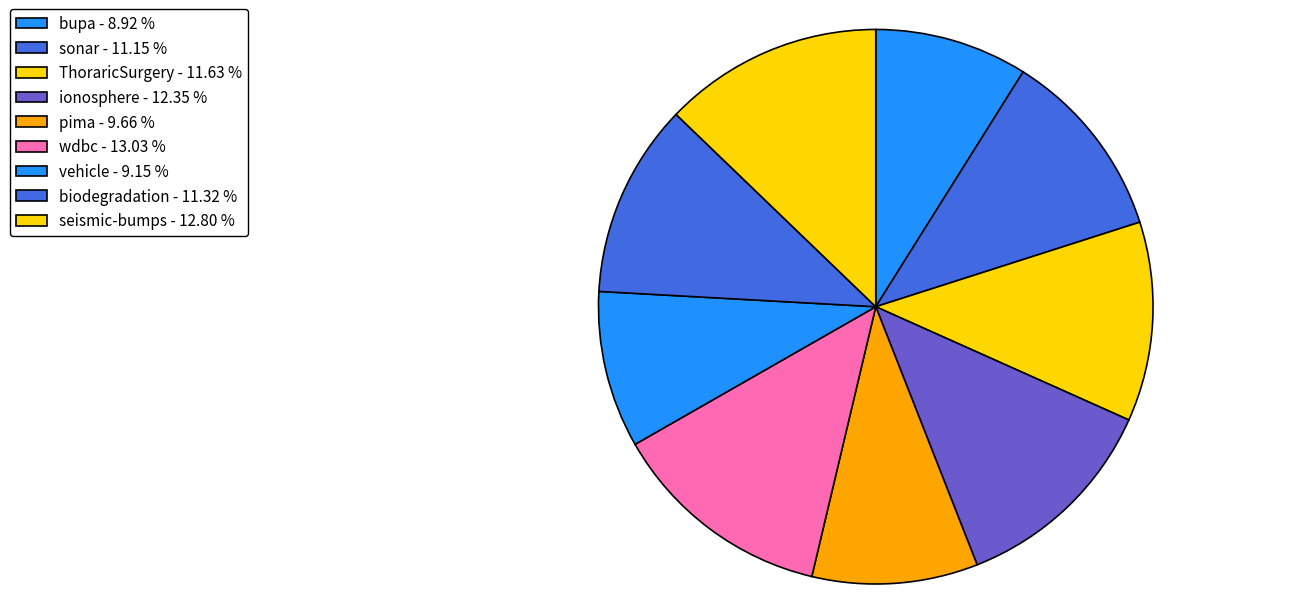

To the nearest percent, what is the average slice percentage?

11%